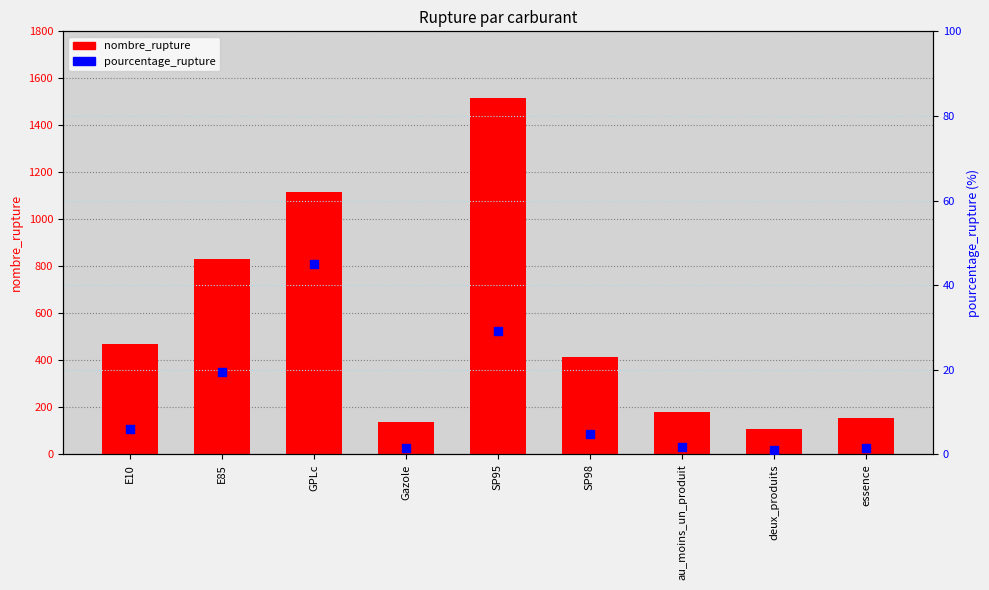

At which category is the sum across all series the highest?

SP95